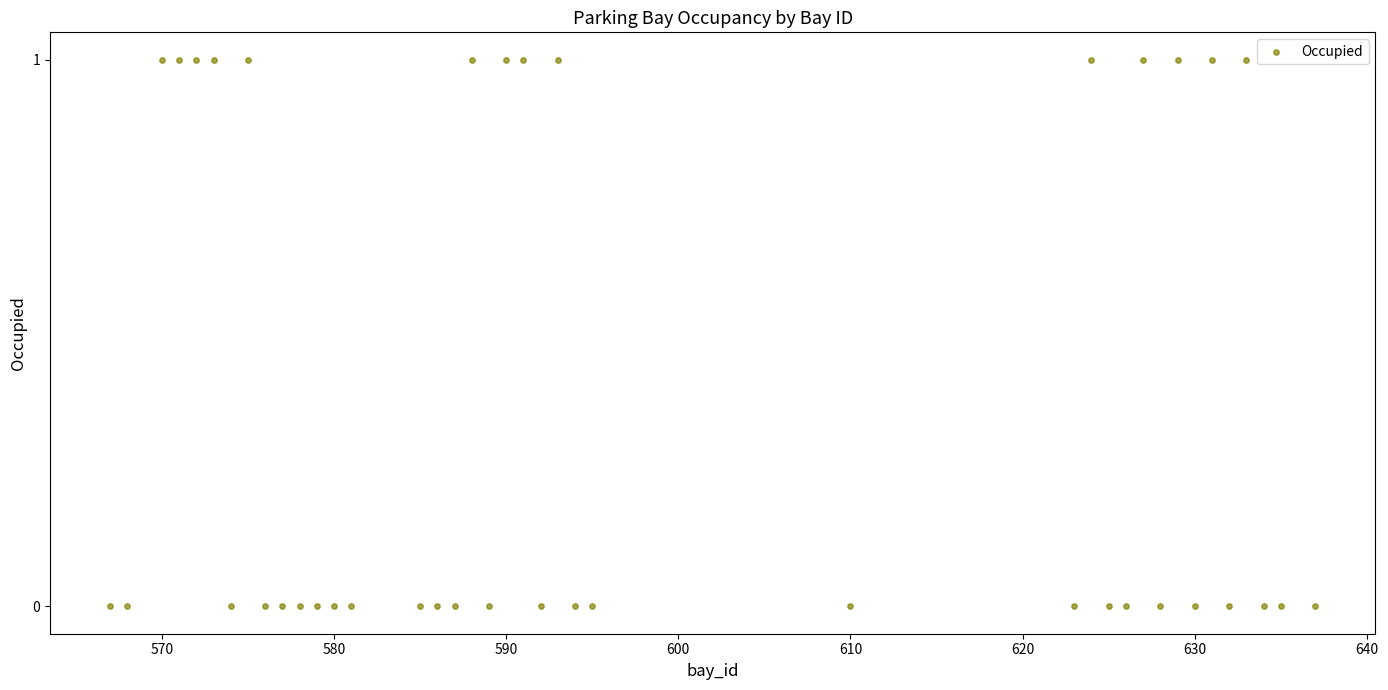

What is the range of X values (max minus min)?

70